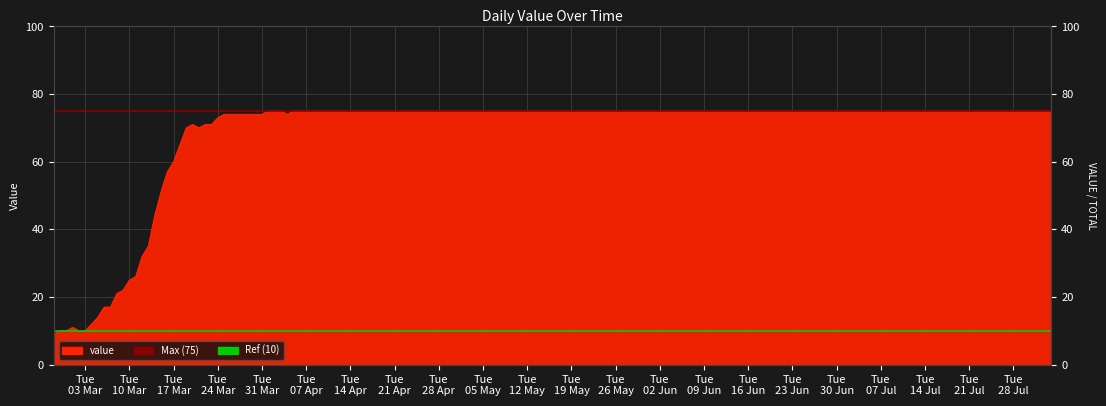

The value of Max value (75) at Tue
03 Mar is 75. True or false?

True